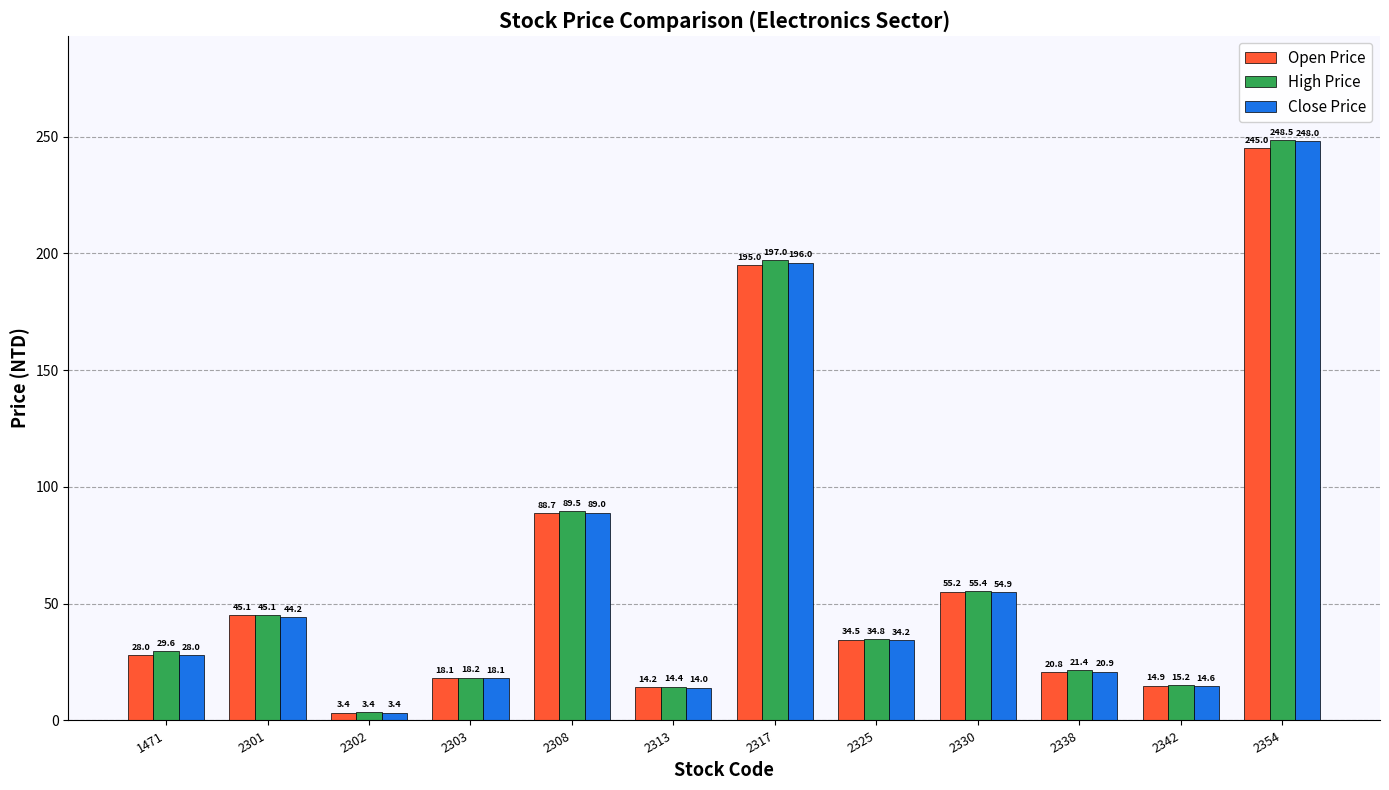

Rank the series by their average value, from lowest to highest.

Open Price, Close Price, High Price